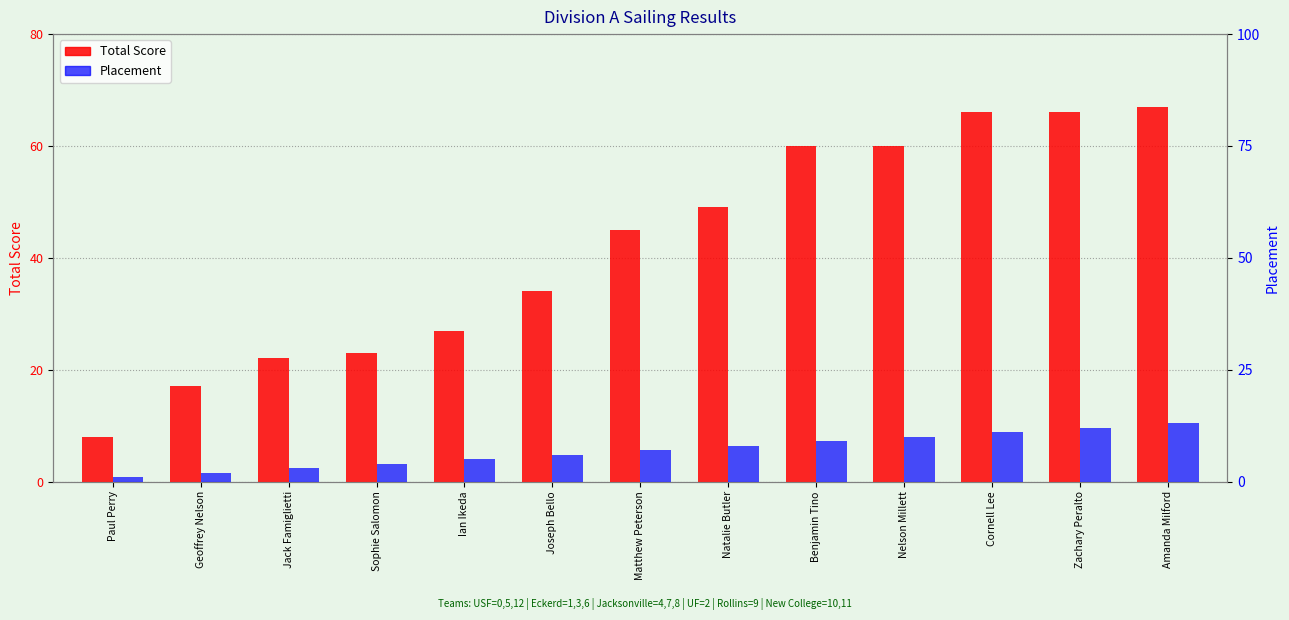

What is the maximum value for Total Score?

67